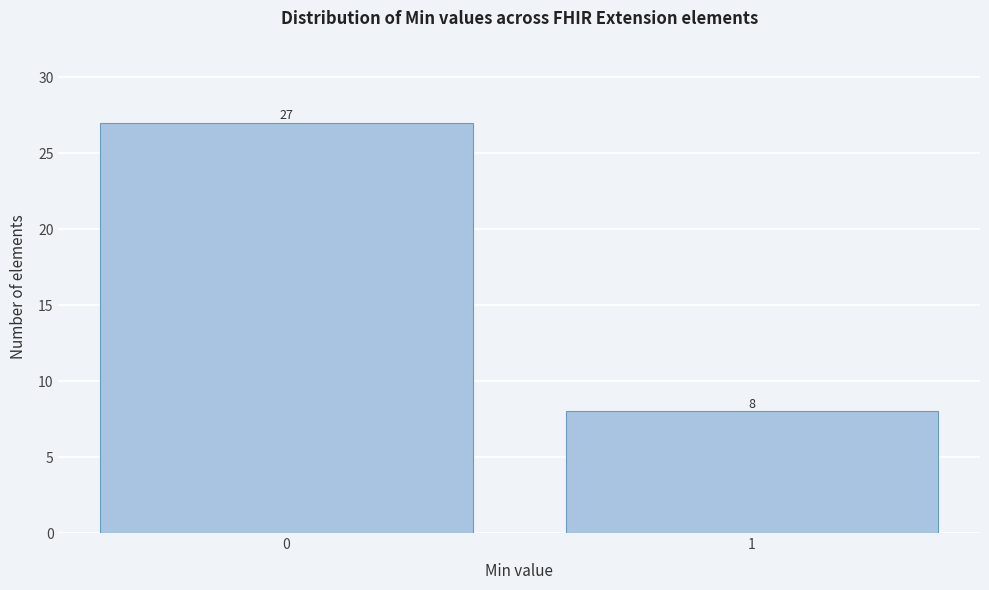

Reading left to right, transcribe all the data shown in this chart.

27	8